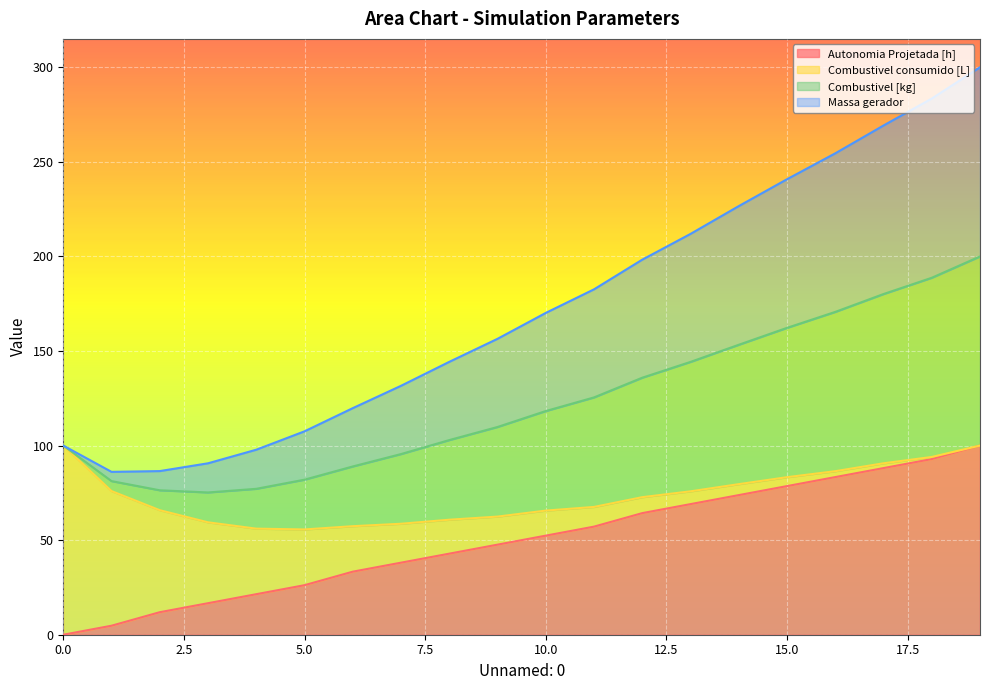

True or false: Autonomia Projetada [h] and Combustivel [kg] cross at least once.

False